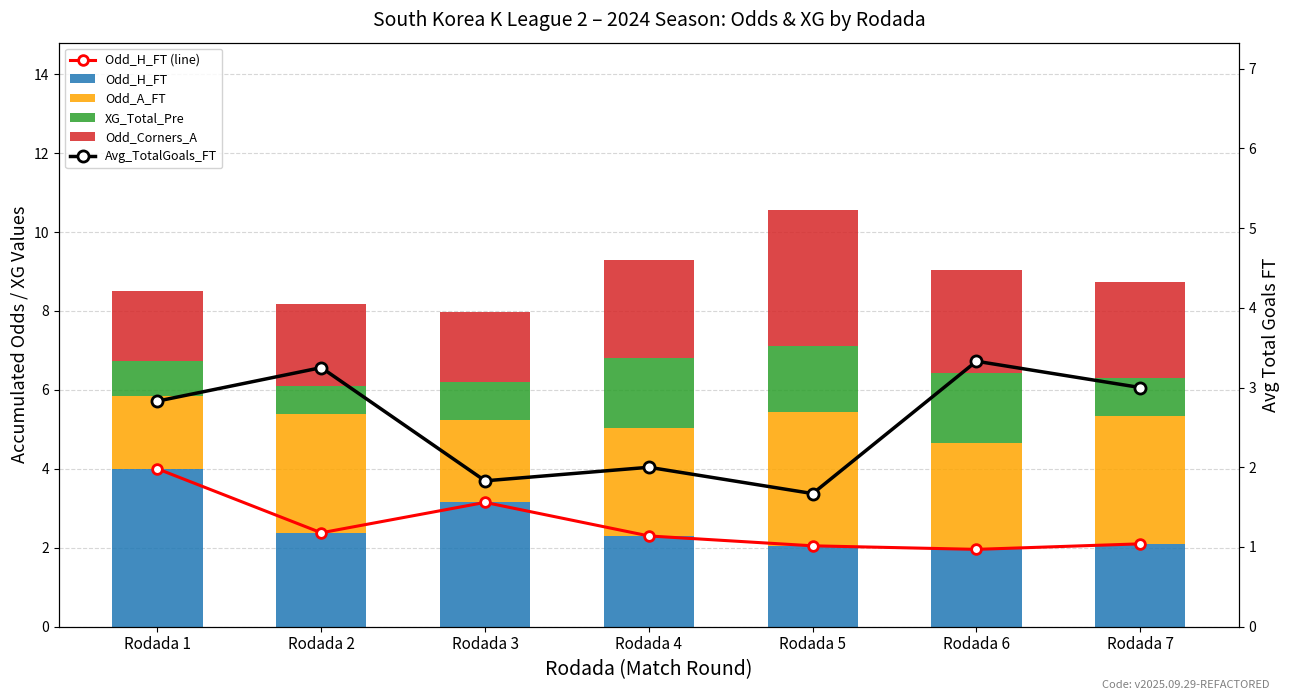

What is the difference between the highest and lowest values at Rodada 4?

1.0